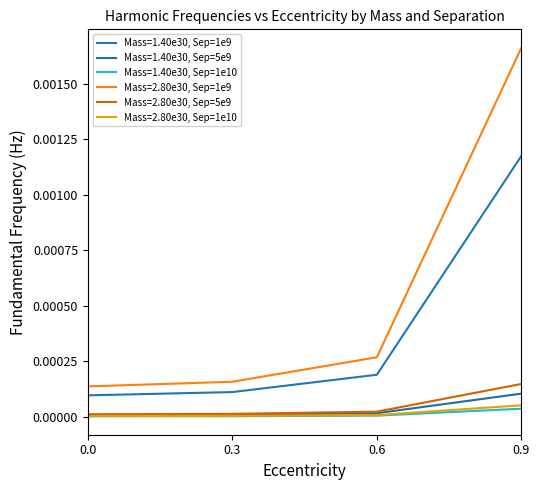

At how many categories does at least one series exceed 0?

4